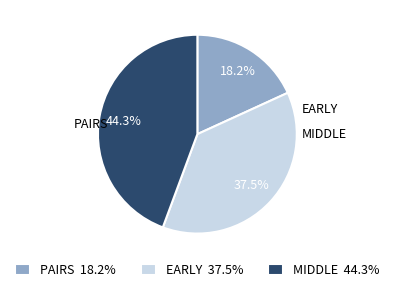

To the nearest percent, what is the difference between the largest and smallest slice percentages?

26%